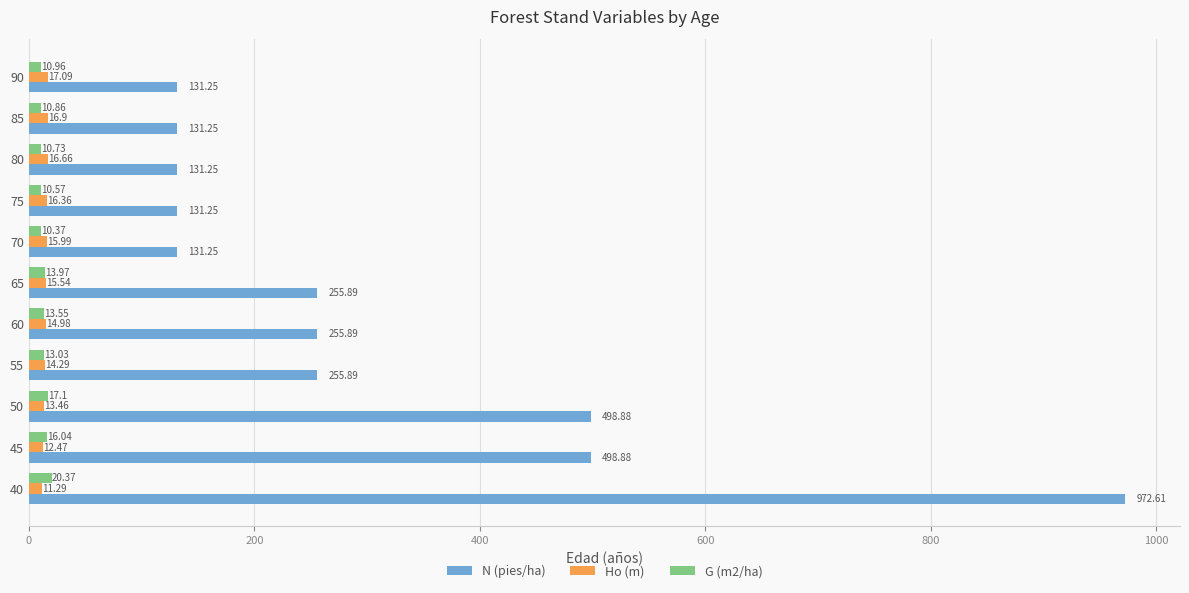

At how many categories does at least one series exceed 28?

11